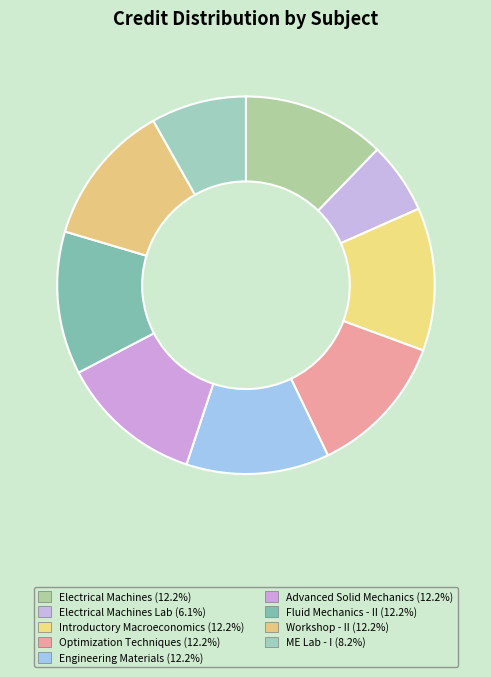

How many segments does this pie chart have?

9